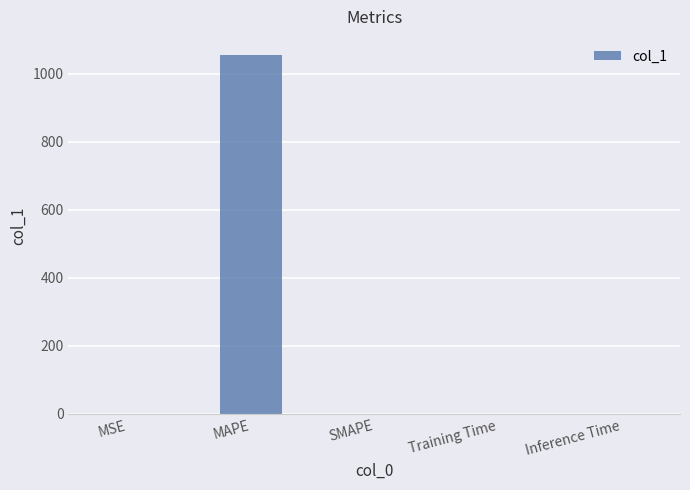

True or false: the data shows 312.4 at MAPE.

False